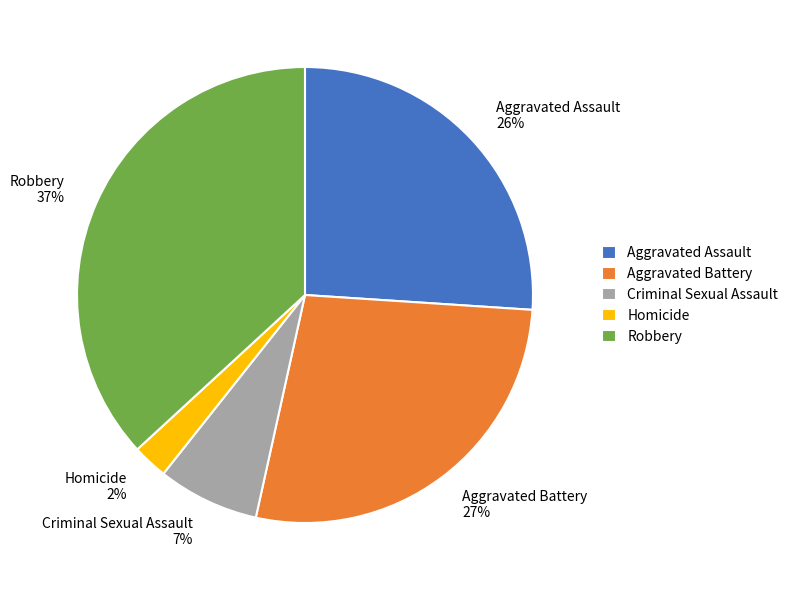

How many slices are in this pie chart?

5